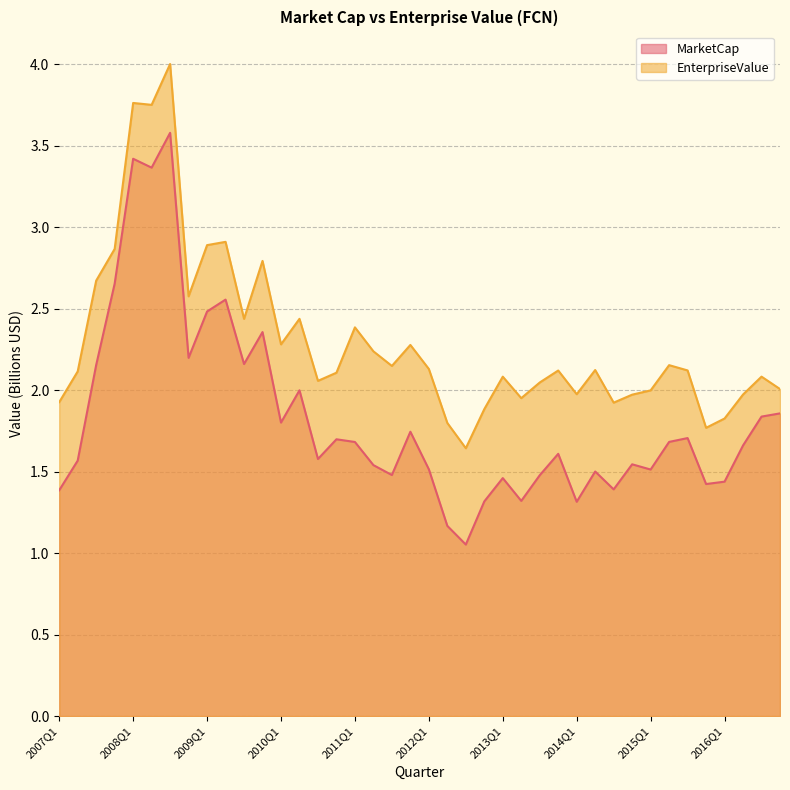

Reading left to right, extract all data points from this chart.

MarketCap: 2007Q1=1.4	2007Q2=1.6	2007Q3=2.2	2007Q4=2.7	2008Q1=3.4	2008Q2=3.4	2008Q3=3.6	2008Q4=2.2	2009Q1=2.5	2009Q2=2.6	2009Q3=2.2	2009Q4=2.4	2010Q1=1.8	2010Q2=2.0	2010Q3=1.6	2010Q4=1.7	2011Q1=1.7	2011Q2=1.5	2011Q3=1.5	2011Q4=1.7	2012Q1=1.5	2012Q2=1.2	2012Q3=1.1	2012Q4=1.3	2013Q1=1.5	2013Q2=1.3	2013Q3=1.5	2013Q4=1.6	2014Q1=1.3	2014Q2=1.5	2014Q3=1.4	2014Q4=1.5	2015Q1=1.5	2015Q2=1.7	2015Q3=1.7	2015Q4=1.4	2016Q1=1.4	2016Q2=1.7	2016Q3=1.8	2016Q4=1.9
EnterpriseValue: 2007Q1=1.9	2007Q2=2.1	2007Q3=2.7	2007Q4=2.9	2008Q1=3.8	2008Q2=3.8	2008Q3=4.0	2008Q4=2.6	2009Q1=2.9	2009Q2=2.9	2009Q3=2.4	2009Q4=2.8	2010Q1=2.3	2010Q2=2.4	2010Q3=2.1	2010Q4=2.1	2011Q1=2.4	2011Q2=2.2	2011Q3=2.1	2011Q4=2.3	2012Q1=2.1	2012Q2=1.8	2012Q3=1.6	2012Q4=1.9	2013Q1=2.1	2013Q2=2.0	2013Q3=2.0	2013Q4=2.1	2014Q1=2.0	2014Q2=2.1	2014Q3=1.9	2014Q4=2.0	2015Q1=2.0	2015Q2=2.2	2015Q3=2.1	2015Q4=1.8	2016Q1=1.8	2016Q2=2.0	2016Q3=2.1	2016Q4=2.0